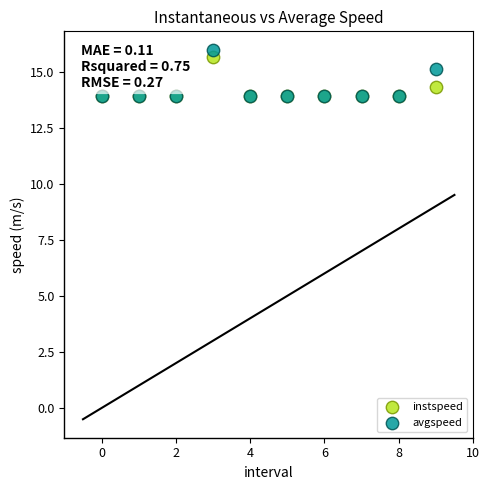

Which series reaches the maximum Y coordinate?

avgspeed